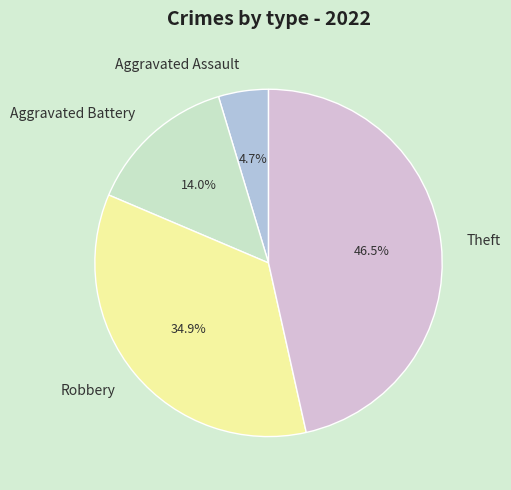

Rank the categories by value from highest to lowest.

Theft, Robbery, Aggravated Battery, Aggravated Assault